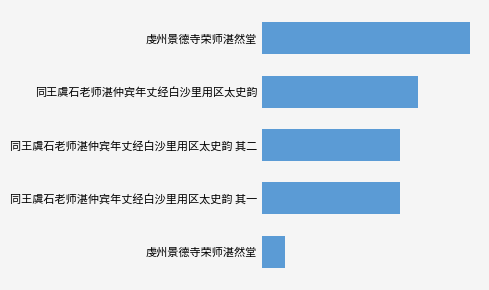

What is the maximum value shown in the chart?

922450